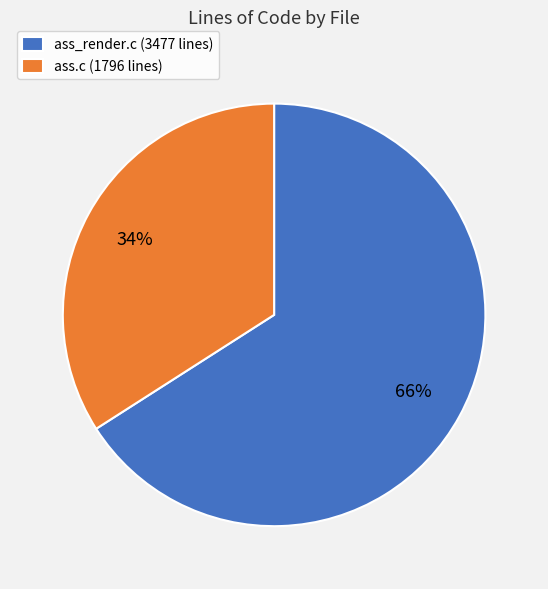

To the nearest percent, what is the difference between the largest and smallest slice percentages?

32%